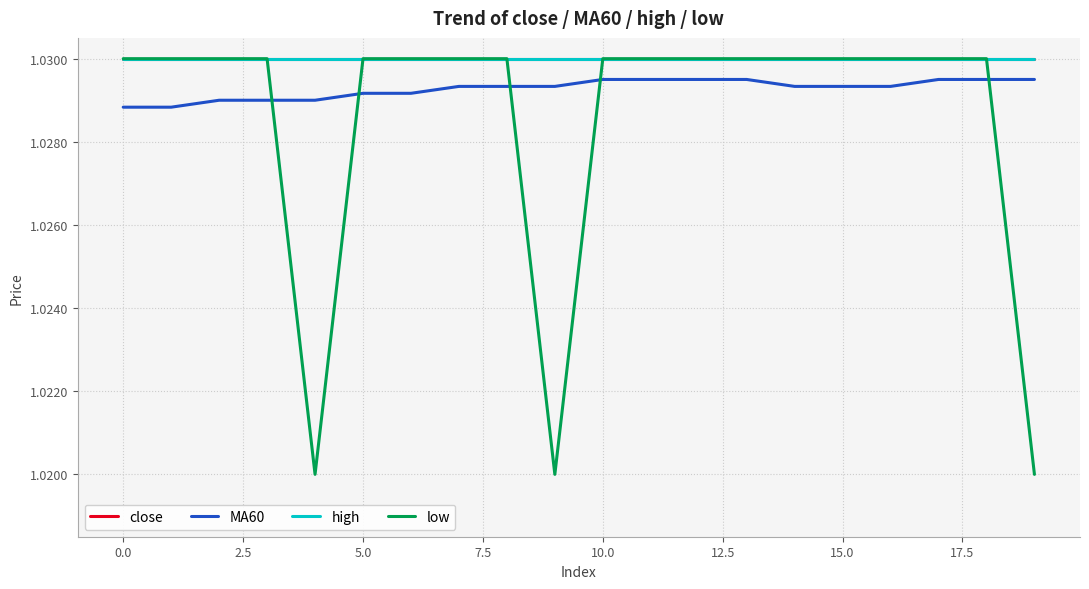

What is the sum of all high values?

20.6